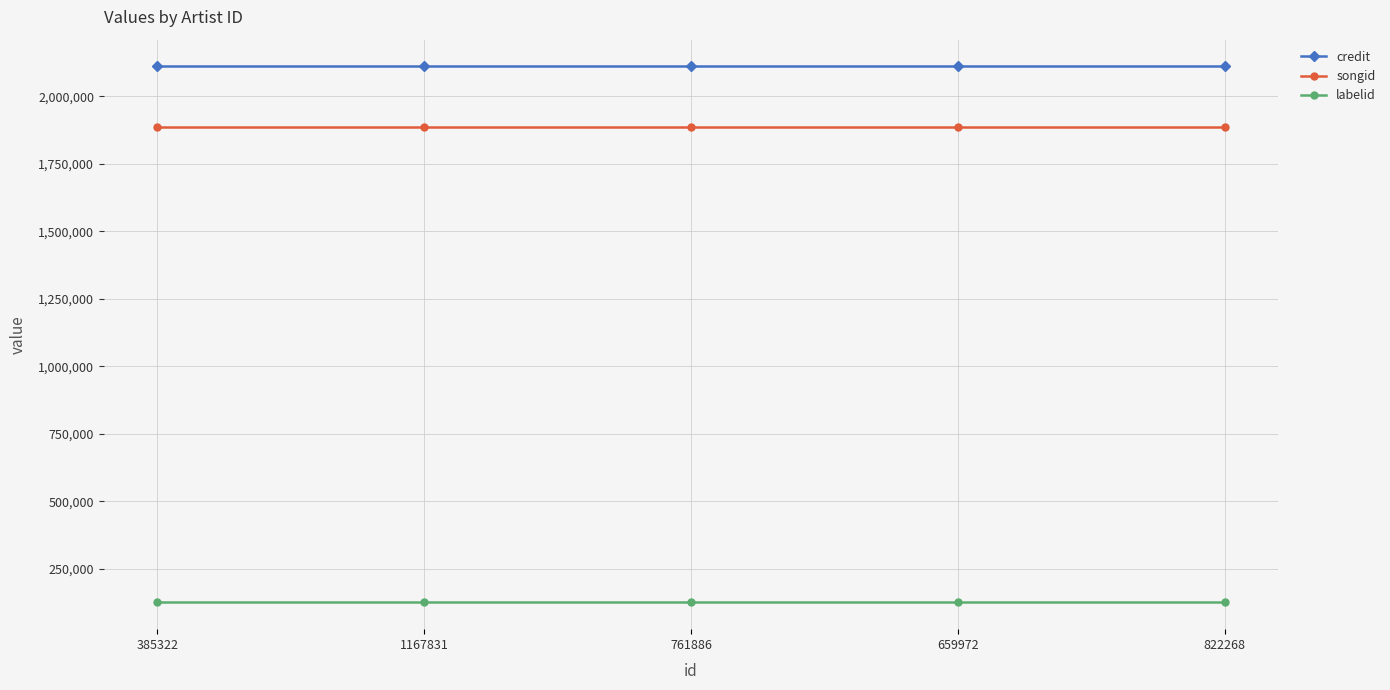

How many categories are shown in the chart?

5